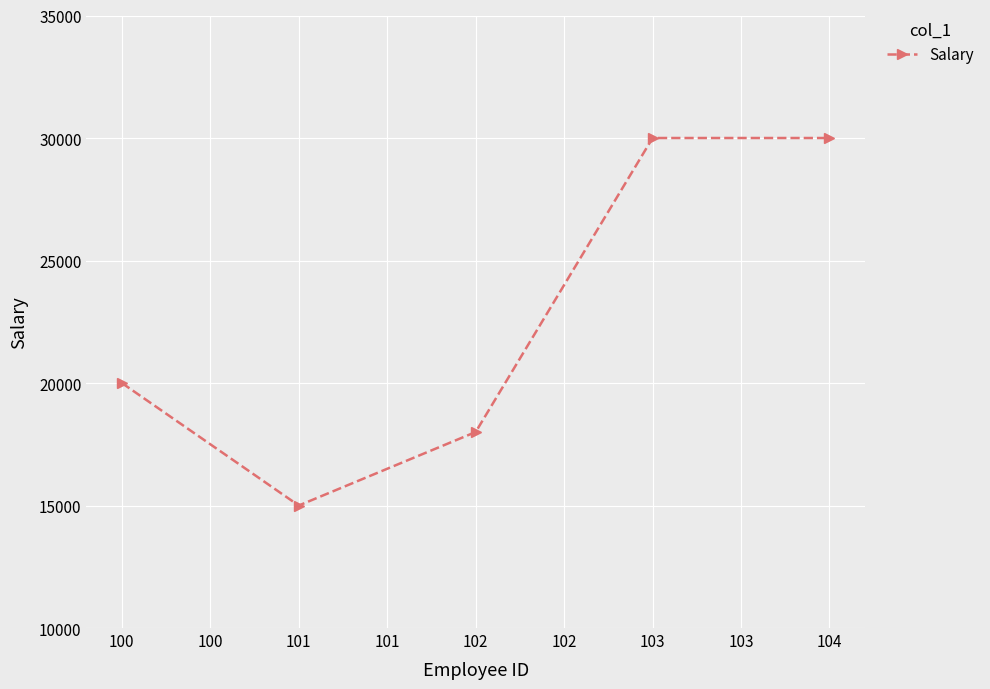

Approximately how many times larger is the value at 100 compared to 101?

1.3